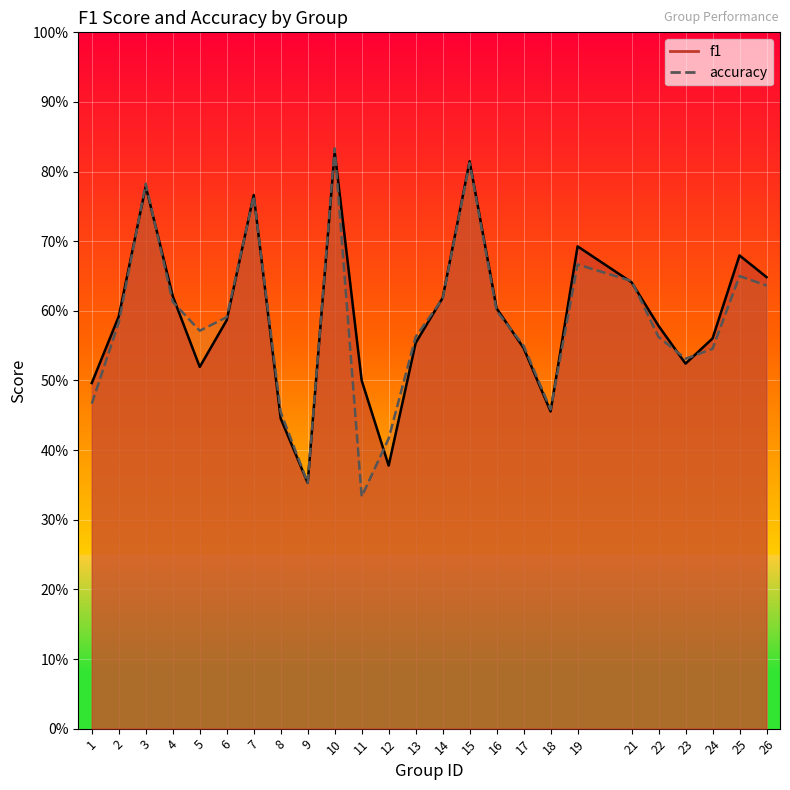

Is the value of f1 at 23 greater than the value of accuracy at 13?

No